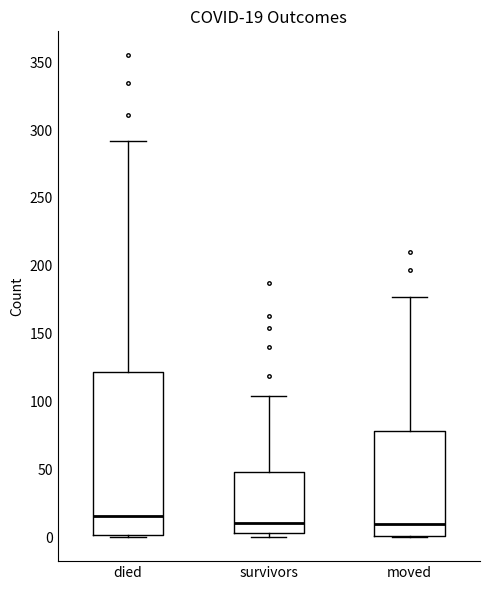

Comparing the boxes themselves (not the whiskers), which one is the tallest?

died